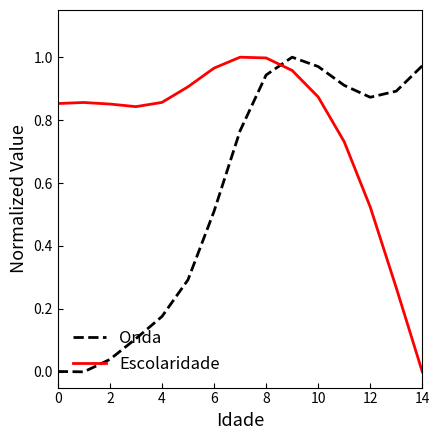

Which series has the largest total across all categories?

Escolaridade